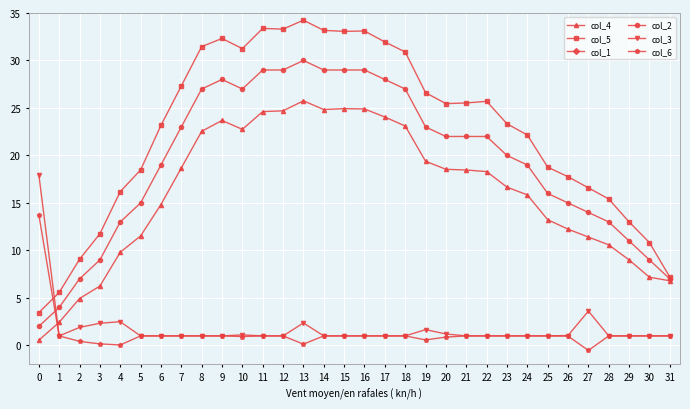

What is the approximate value of col_4 at 14?

24.8